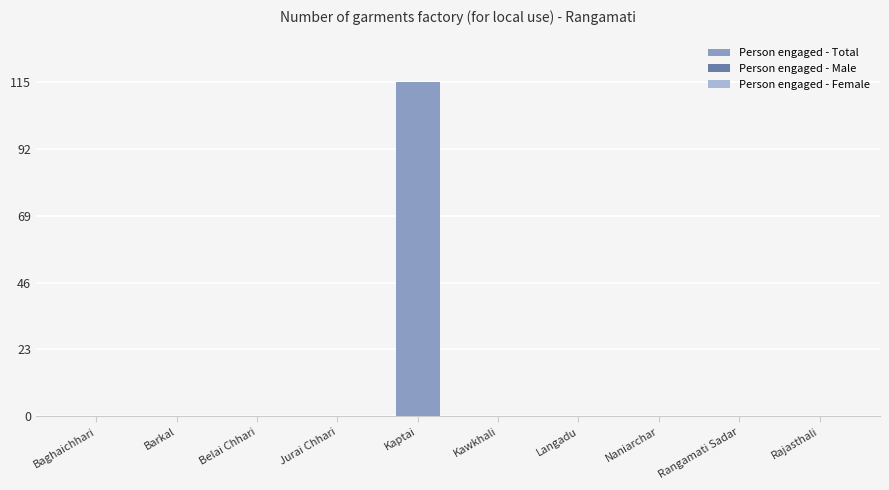

What is the sum of all values?

115